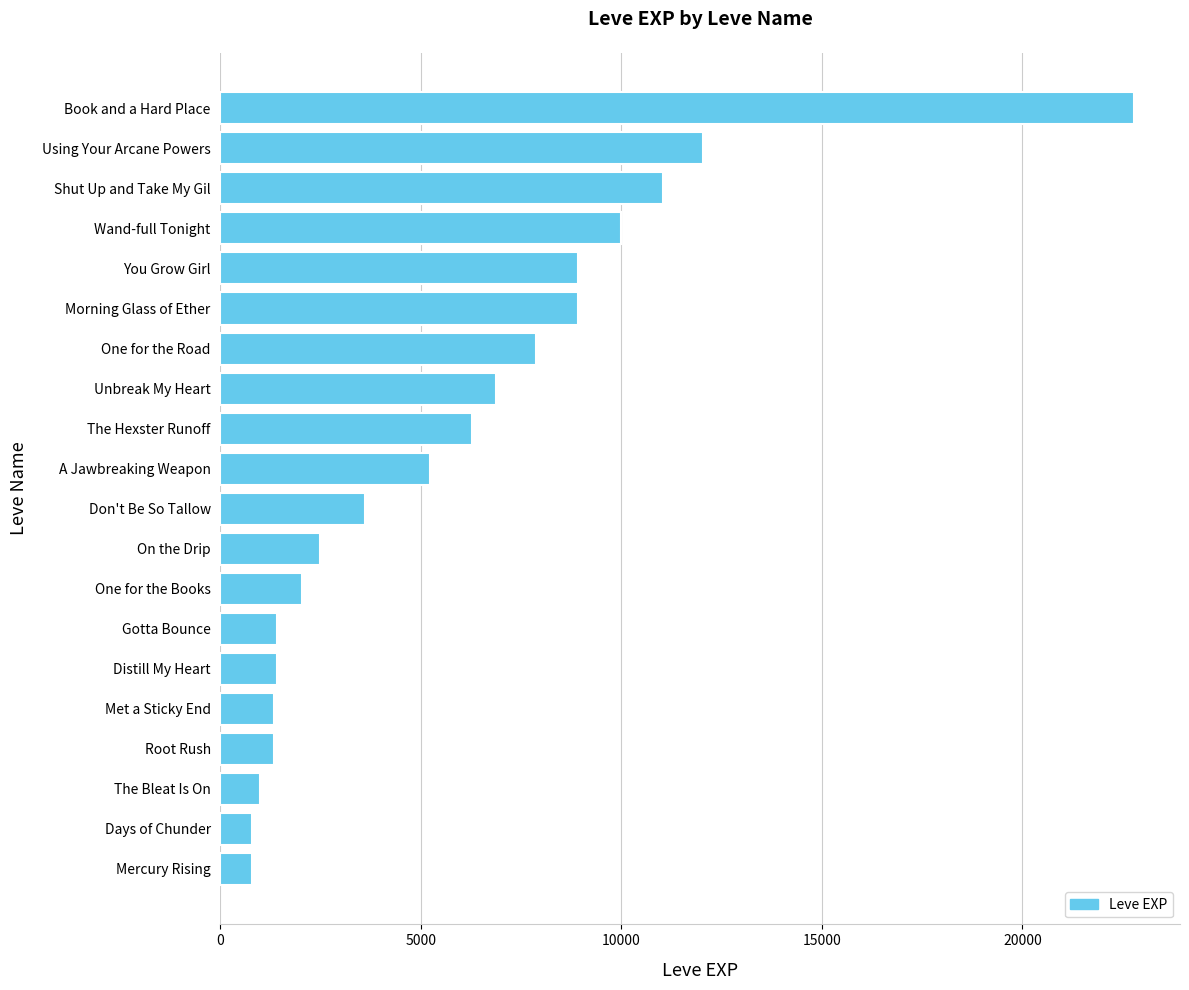

The chart shows a value of 3600 at Don't Be So Tallow. True or false?

True